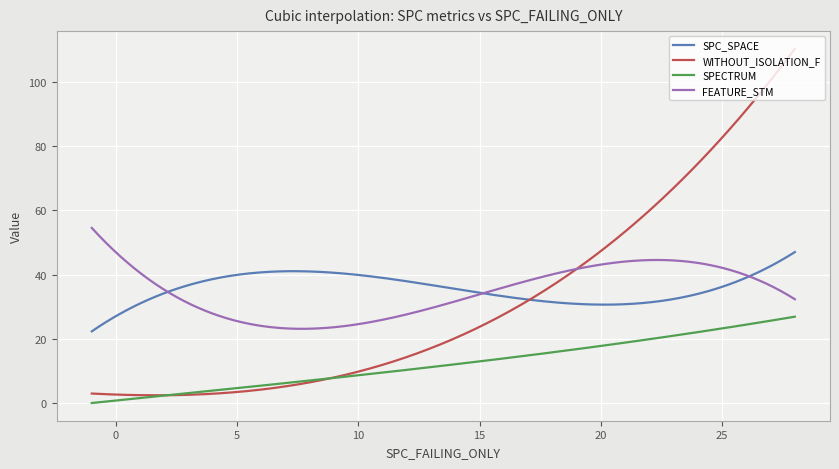

Which series has the largest range (max minus min)?

WITHOUT_ISOLATION_F